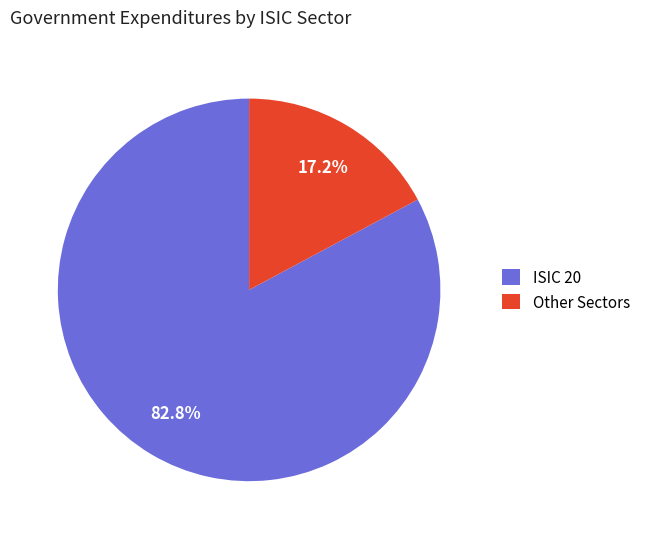

Does any single category account for the majority?

Yes